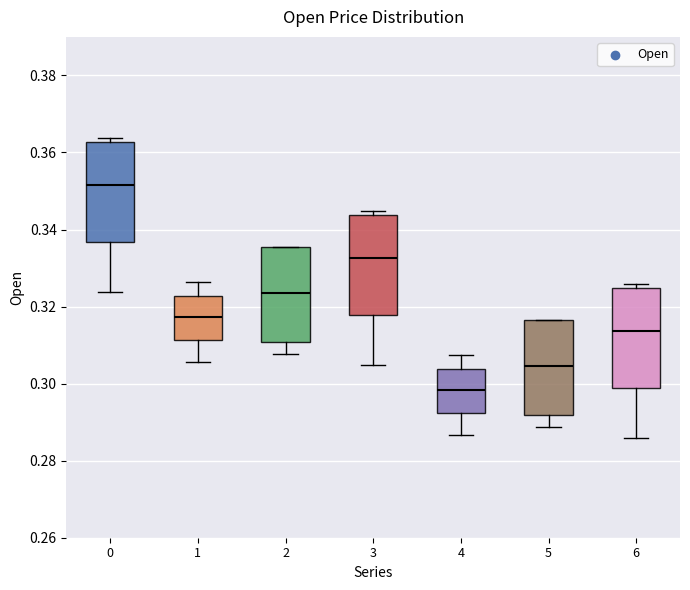

Where is the upper edge of the box at x = 4 on the y-axis? The values are not printed on the chart, so give them approximately, as read against the axis.

0.304